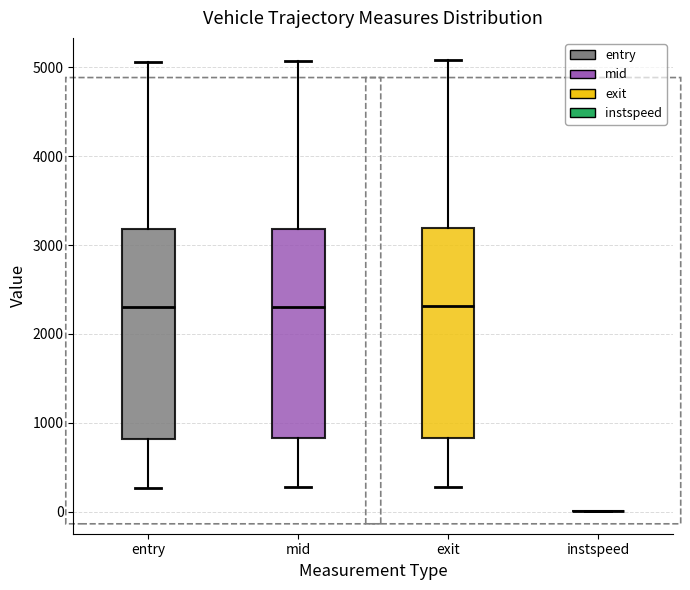

Reading left to right, transcribe this box plot: for each box, give where its median line is, the range the box spans, and where its two whiskers end, as read against the y-axis. The values are not printed on the chart, so give them approximately, as read against the axis.

entry: median 2300, box 800 to 3200, whiskers 300 to 5100
mid: median 2300, box 800 to 3200, whiskers 300 to 5100
exit: median 2300, box 800 to 3200, whiskers 300 to 5100
instspeed: box collapsed to a line at 0, whiskers 0 to 0